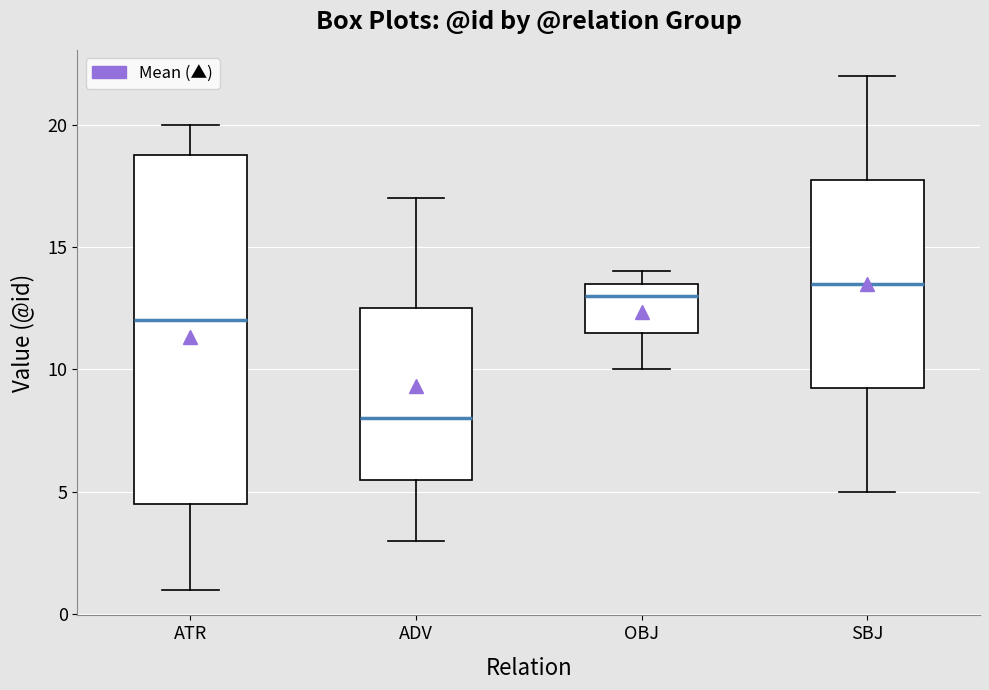

Reading left to right, read every box against the y-axis: the position of its median line, the range the box covers, and the ends of its whiskers. The values are not printed on the chart, so give them approximately, as read against the axis.

ATR: median 12.0, box 4.5 to 19.0, whiskers 1.0 to 20.0
ADV: median 8.0, box 5.5 to 12.5, whiskers 3.0 to 17.0
OBJ: median 13.0, box 11.5 to 13.5, whiskers 10.0 to 14.0
SBJ: median 13.5, box 9.5 to 18.0, whiskers 5.0 to 22.0